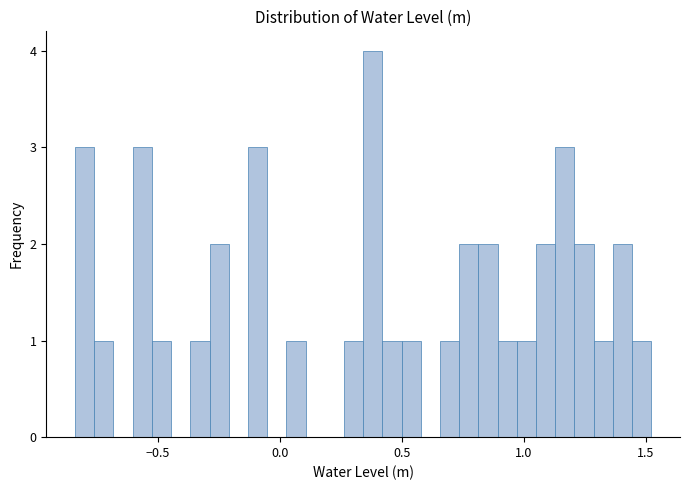

Around what value on the x-axis is the tallest bar? Give the approximate position of its centre, as read against the axis.

0.40